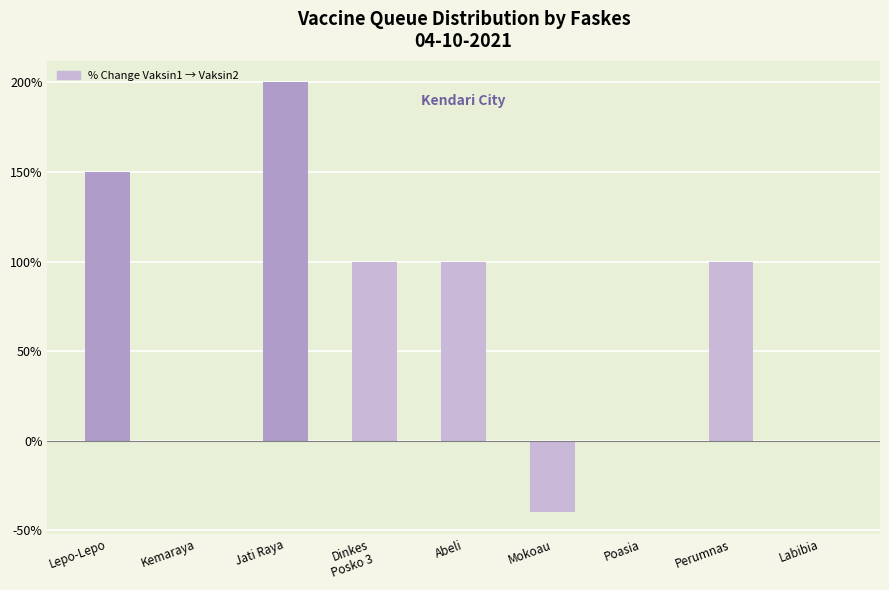

Reading left to right, extract all data points from this chart.

150	0	200	100	100	-40	0	100	0